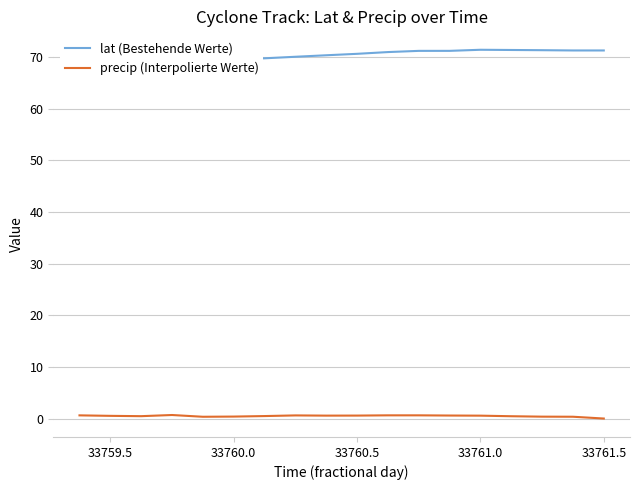

The value of precip (Interpolierte Werte) at 33761.5 is 0.0. True or false?

True